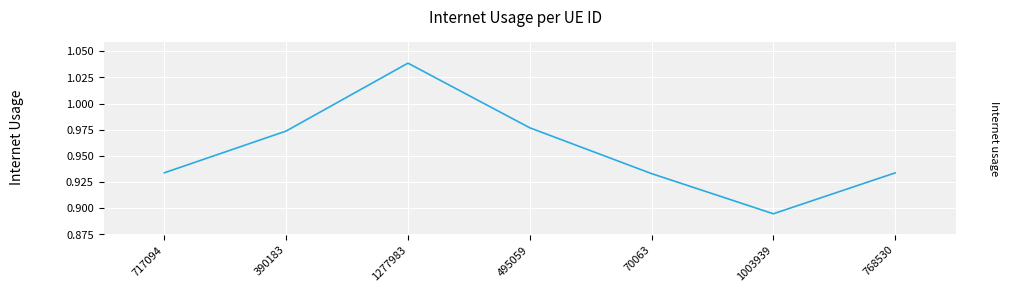

True or false: there are more than 2 points higher than both neighbors.

False